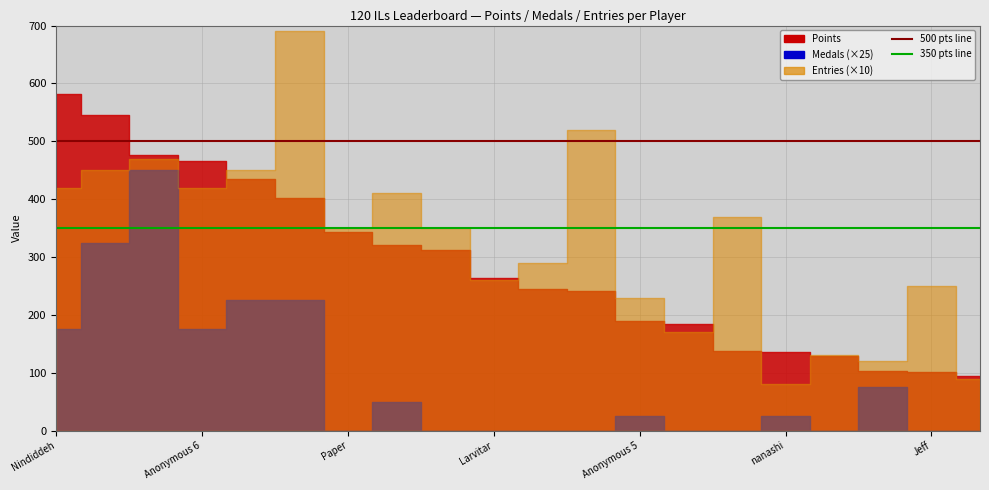

What is the value of the 350 pts line point at the 2nd from the left?

350